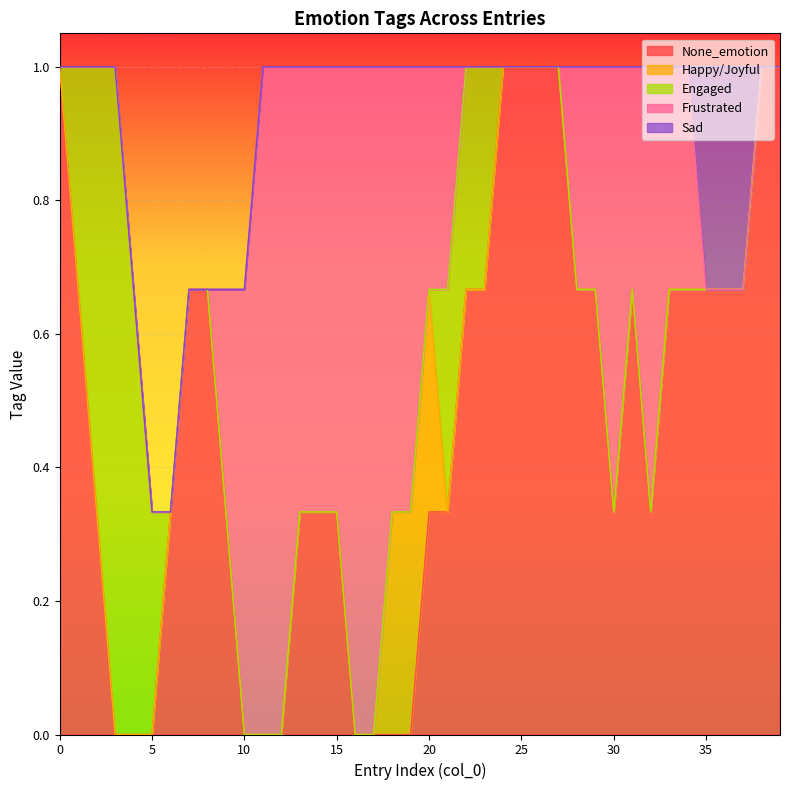

True or false: Engaged and Happy/Joyful cross at least once.

False